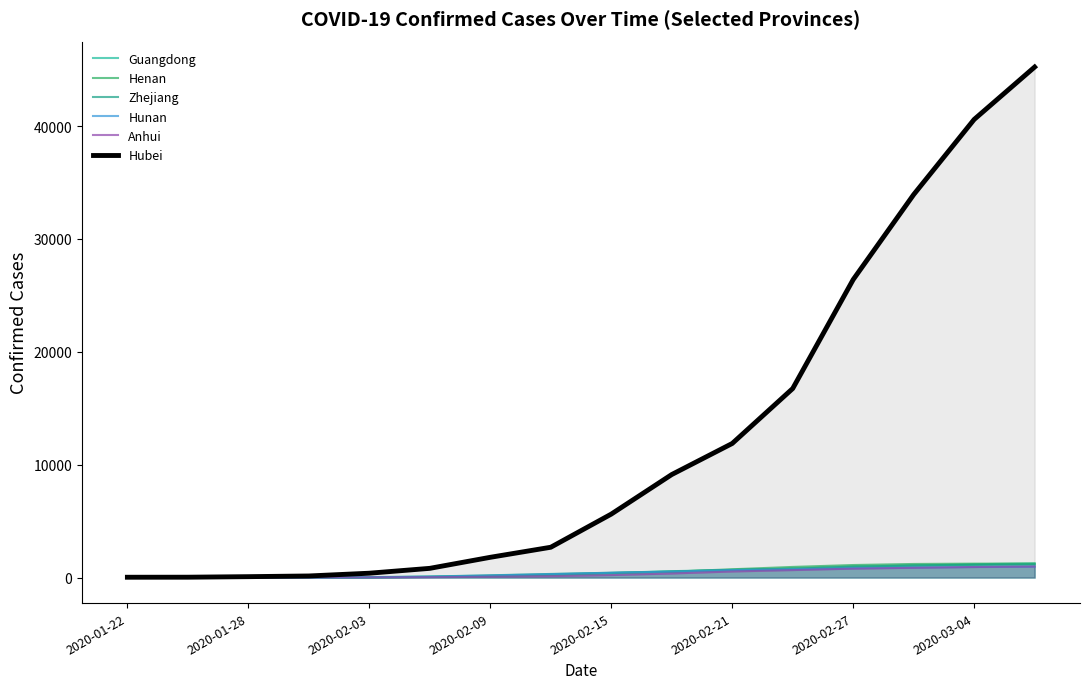

What is the value of the Zhejiang point at the 10th from the left?

535